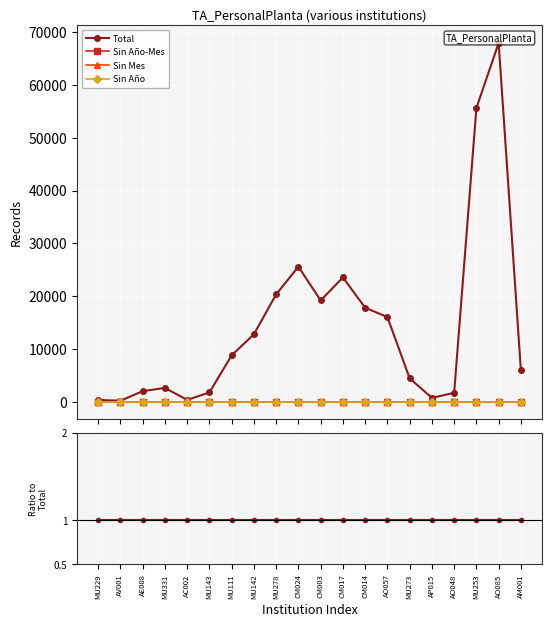

Between AO057 and AE008, which is larger?

AO057